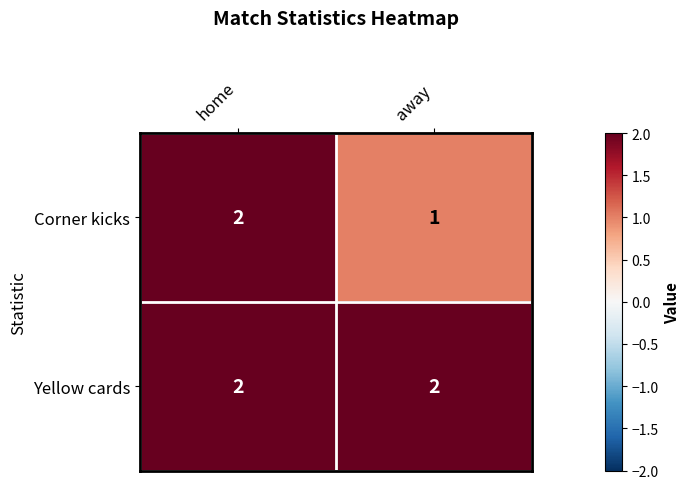

List the series in order of their overall mean, lowest first.

Corner kicks, Yellow cards